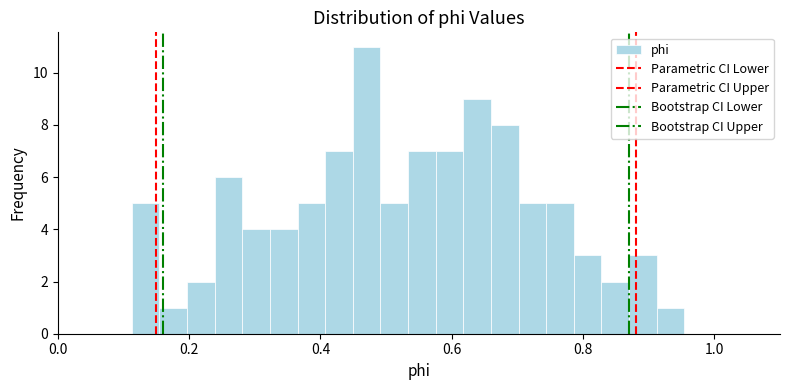

Around what value on the x-axis is the tallest bar? Give the approximate position of its centre, as read against the axis.

0.48